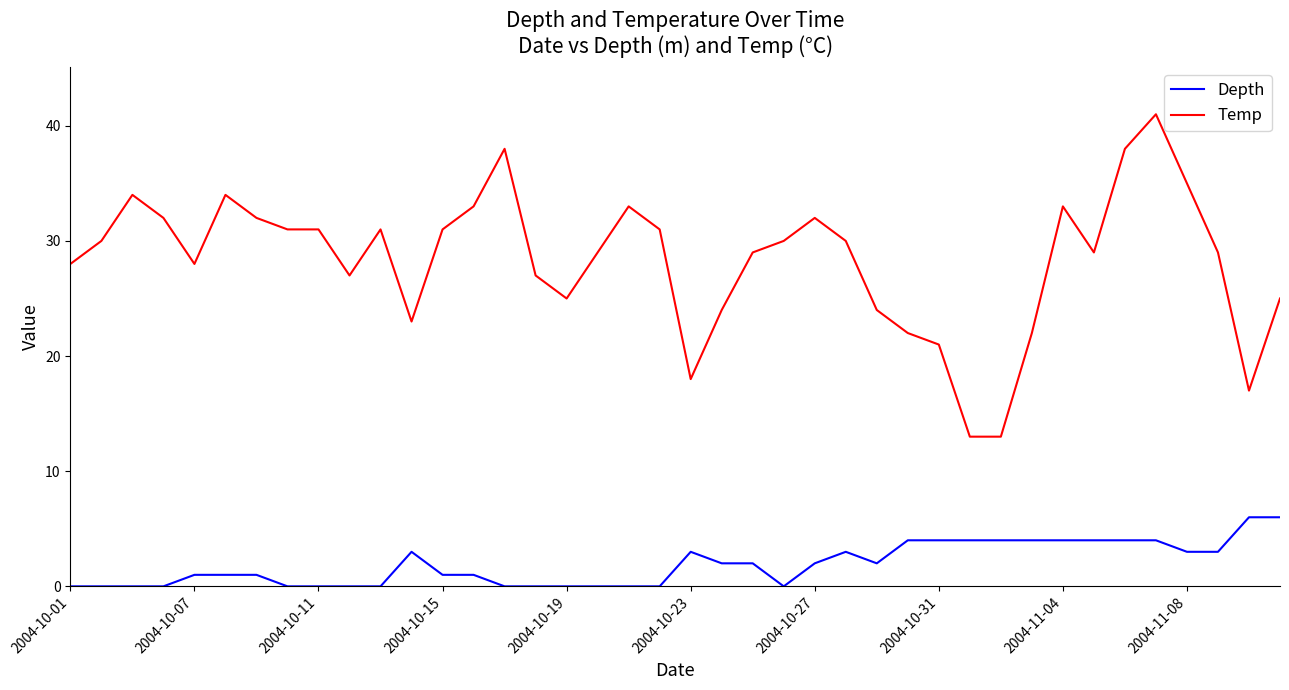

Rank the series by their maximum value, from lowest to highest.

Depth, Temp